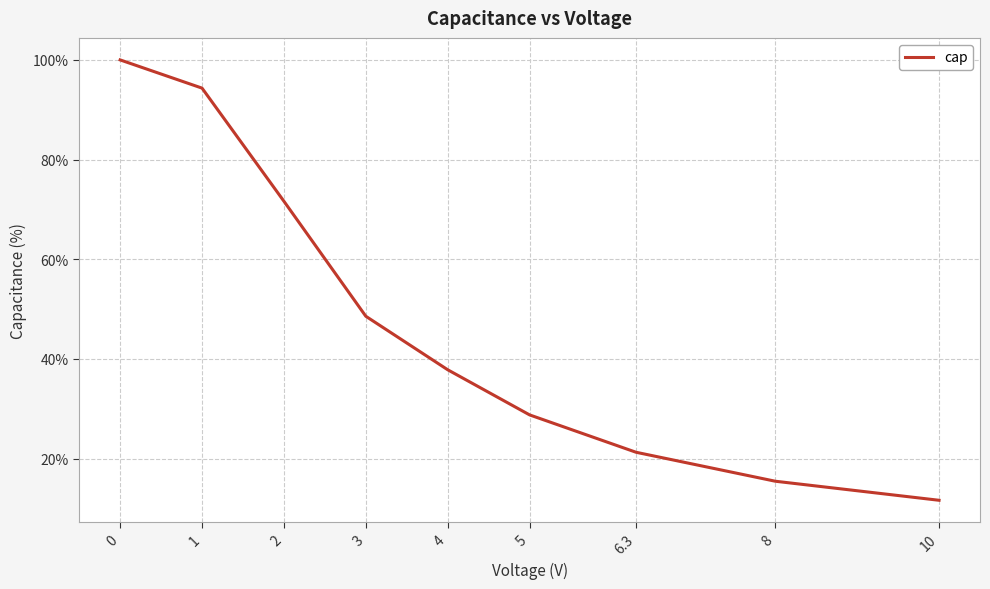

Reading left to right, list all the values displayed in this chart.

0=100.0	1=94.3	2=71.6	3=48.6	4=37.8	5=28.8	6.3=21.3	8=15.4	10=11.6